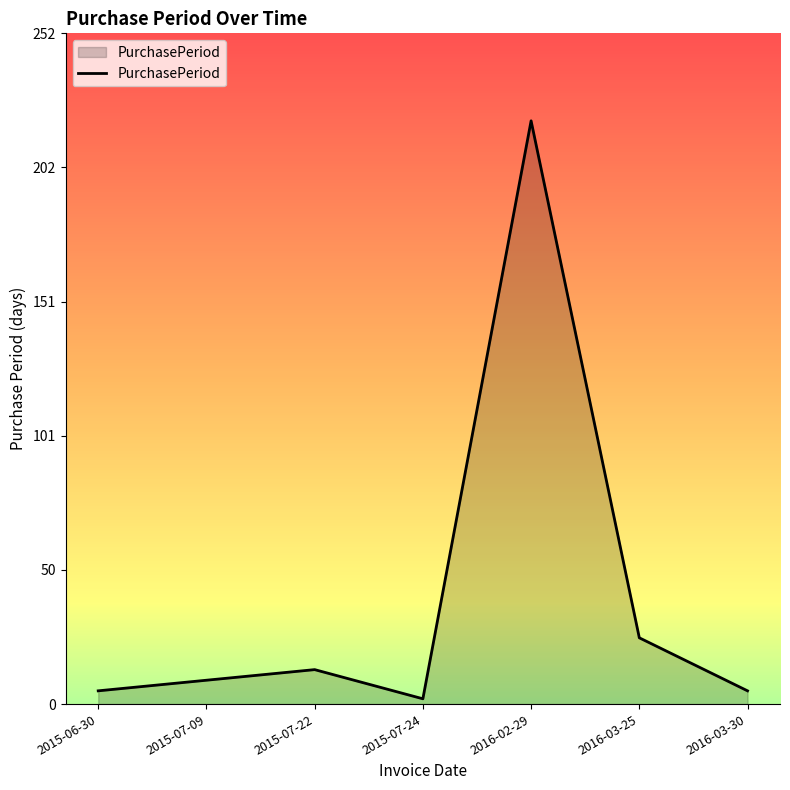

How many lines are shown in the chart?

1